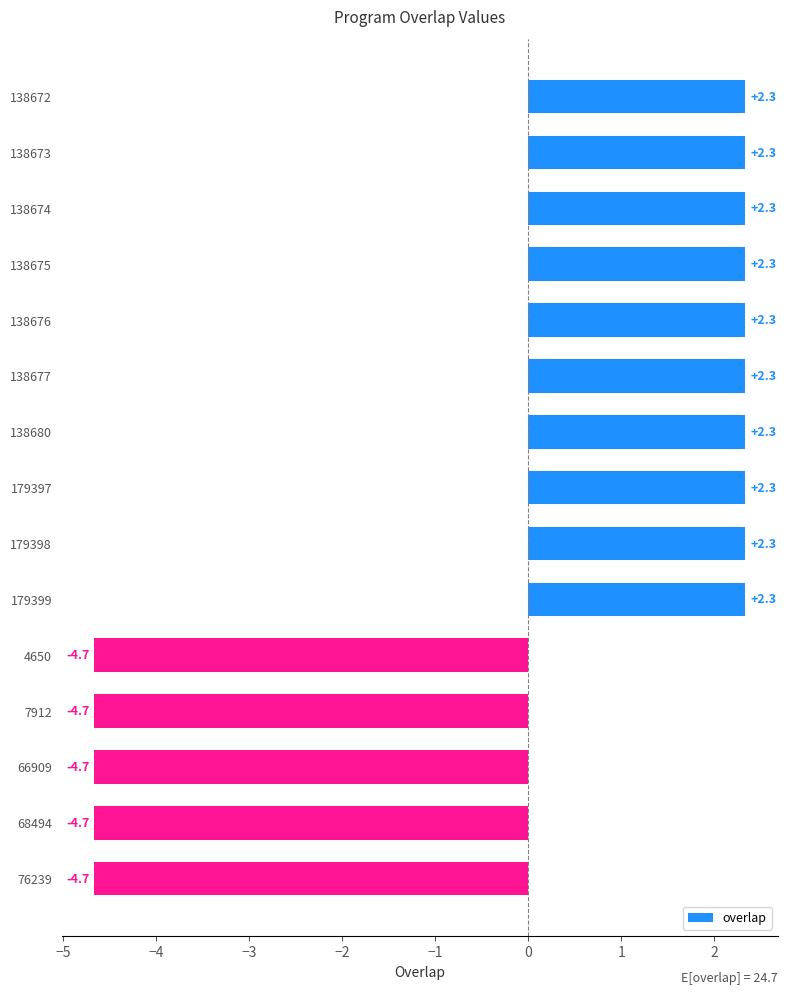

What is the ratio of the value at 179398 to the value at 138674?

1.0